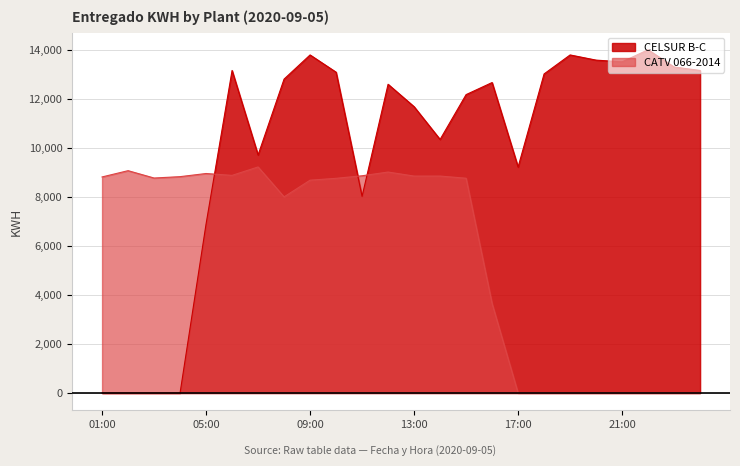

What is the label of the 4th point from the left?

04:00